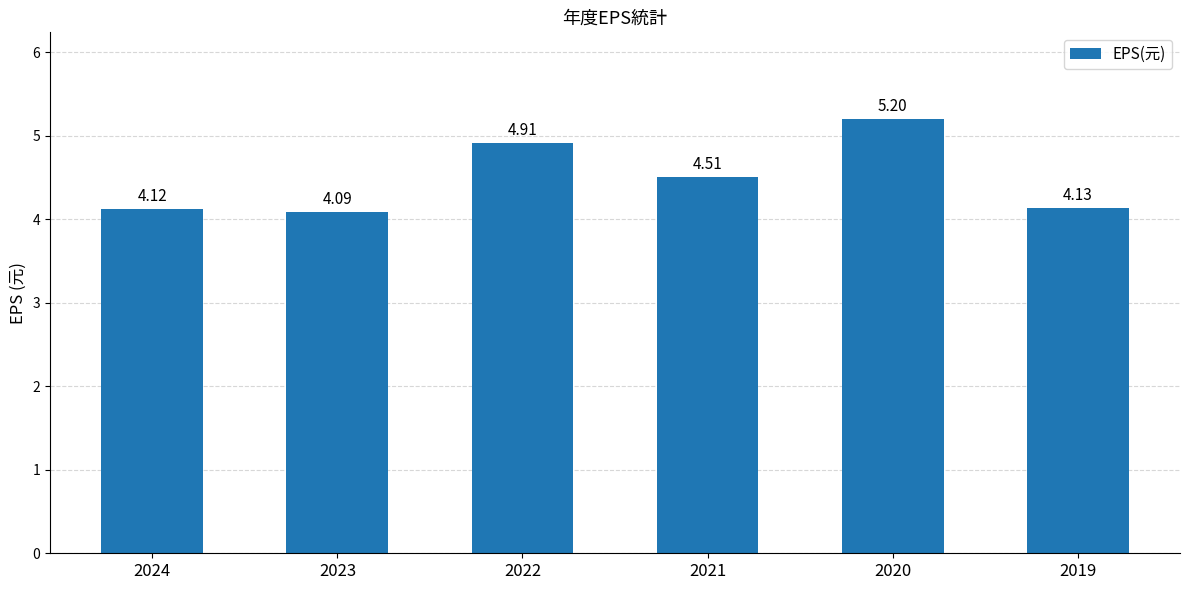

What is the maximum value shown in the chart?

5.2